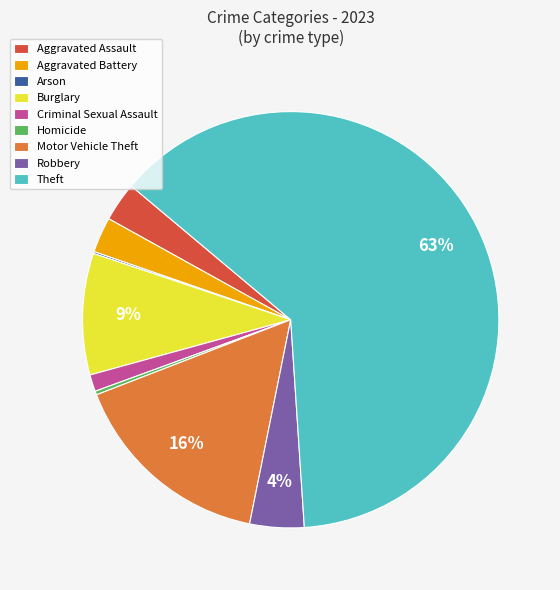

To the nearest percent, what is the combined percentage of Homicide and Aggravated Battery?

3%